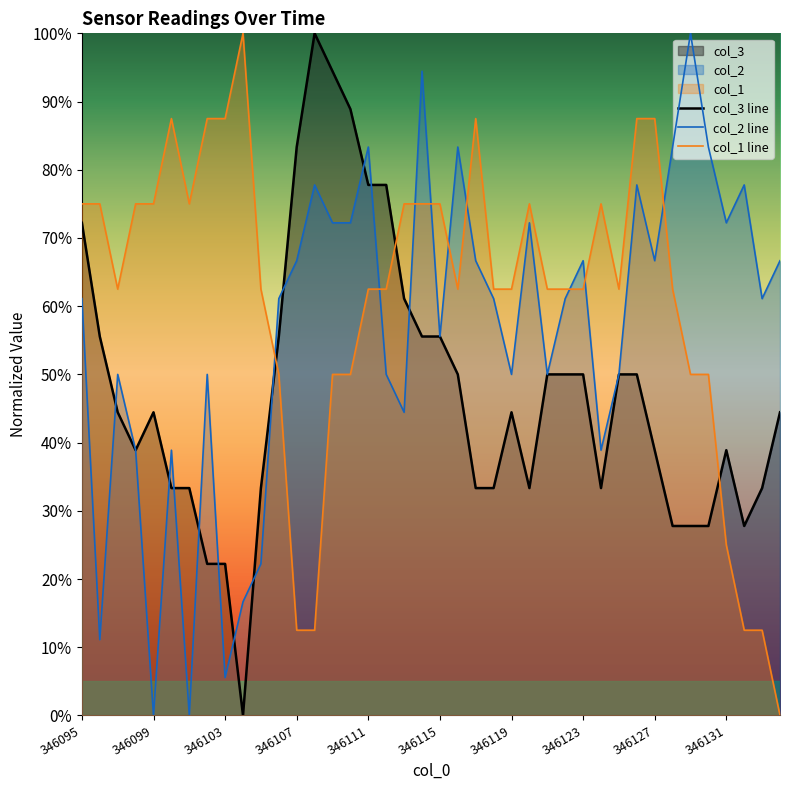

Is it true that col_2 line equals 0.7 at 39?

True